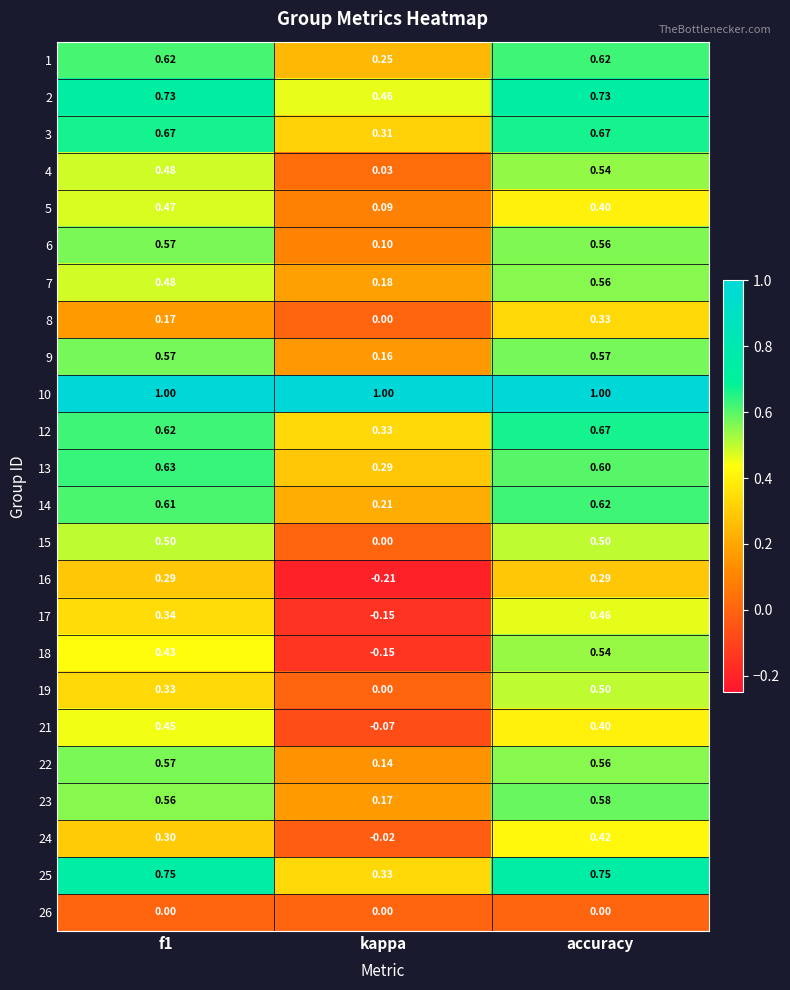

Which category has the lowest value in the 5 series?

kappa